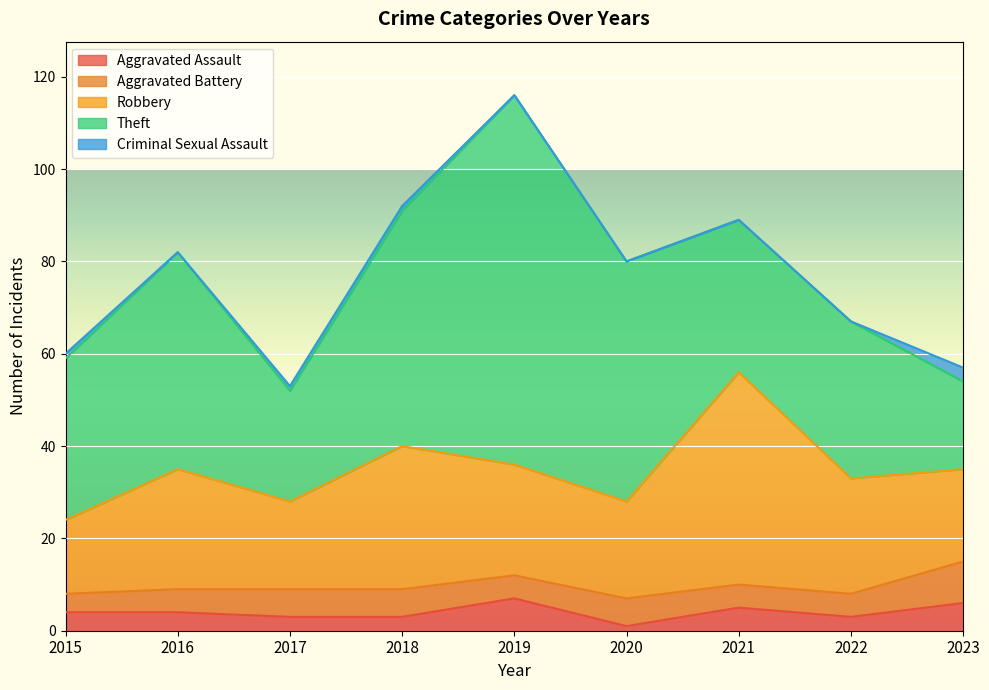

At which label is Aggravated Assault closest to 4?

2015